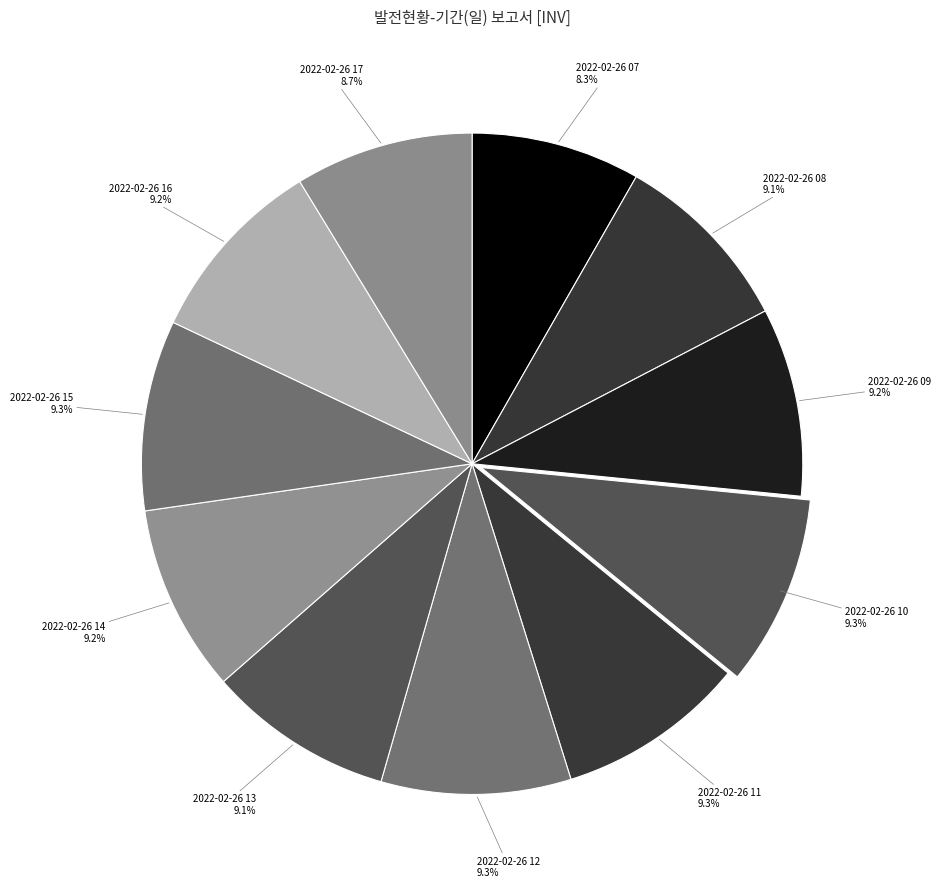

How many slices are in this pie chart?

11